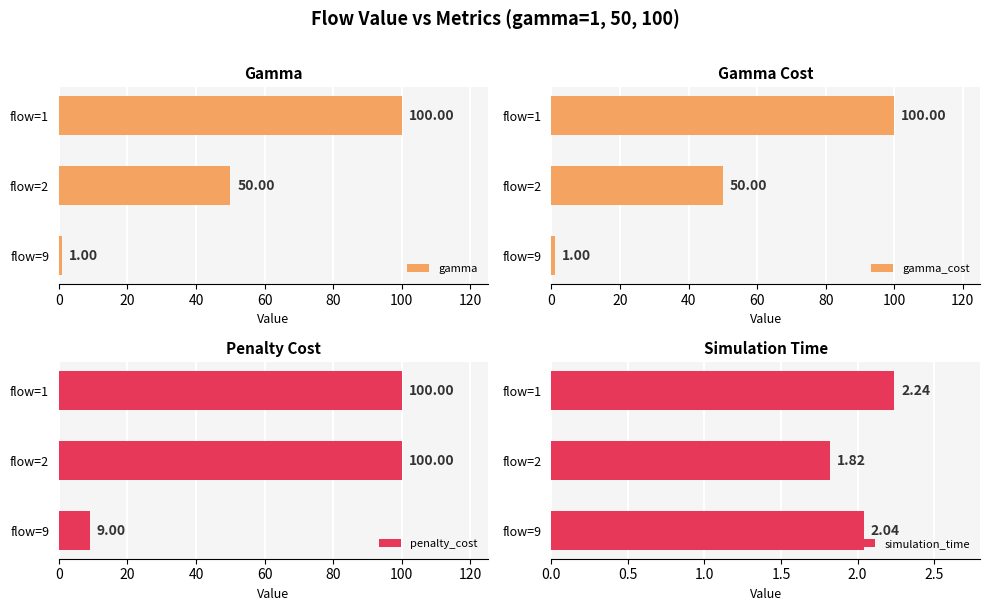

Rank the categories by gamma value from lowest to highest.

flow=9, flow=2, flow=1